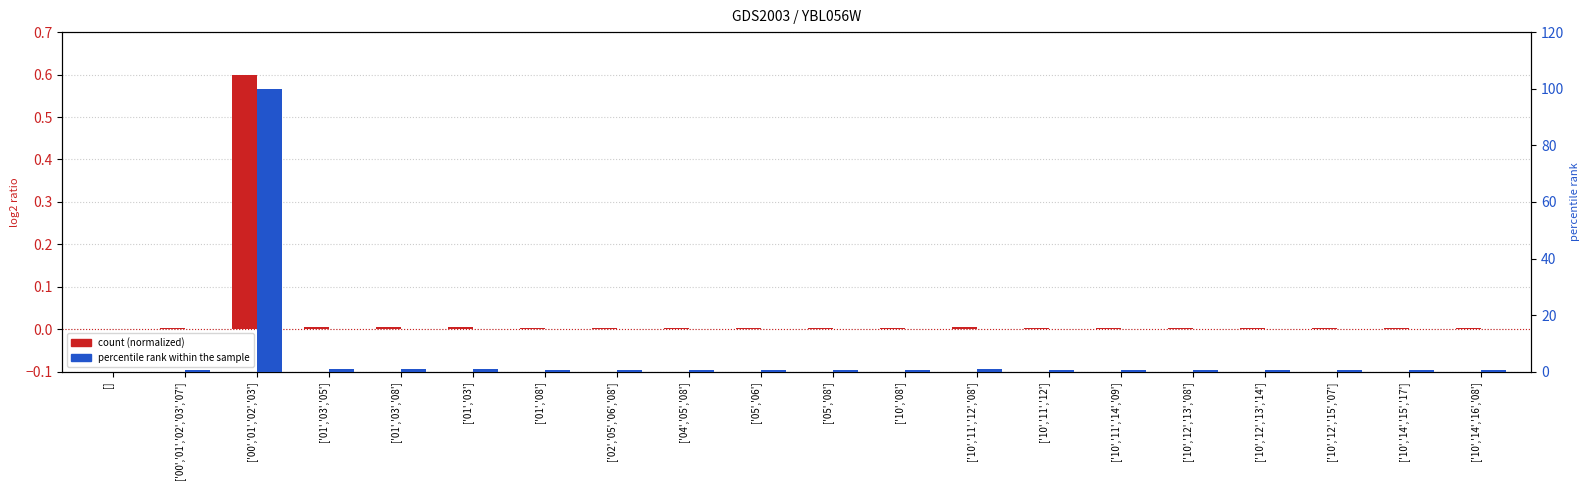

Which label corresponds to the smallest value in the chart?

[]